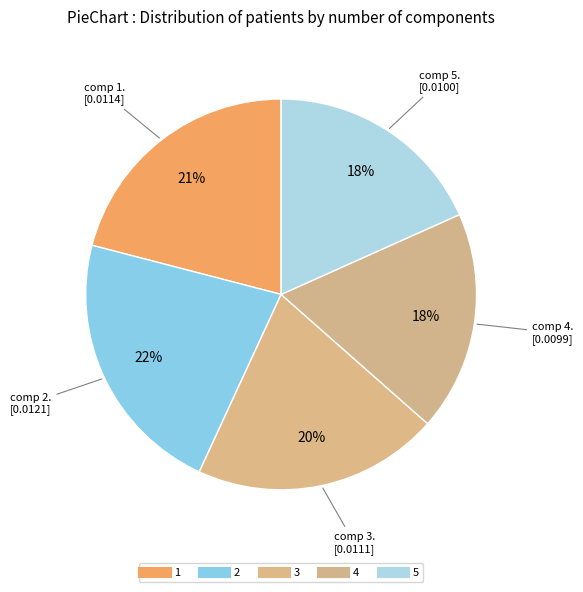

To the nearest percent, what is the average slice percentage?

20%